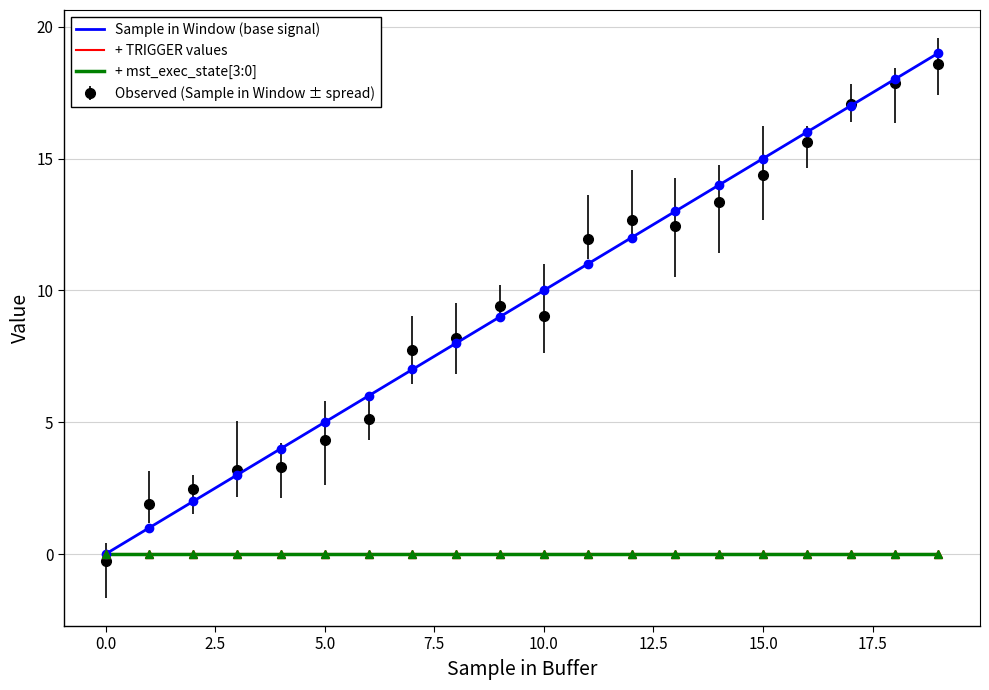

True or false: Sample in Window (base signal) and + TRIGGER values intersect in this chart.

False